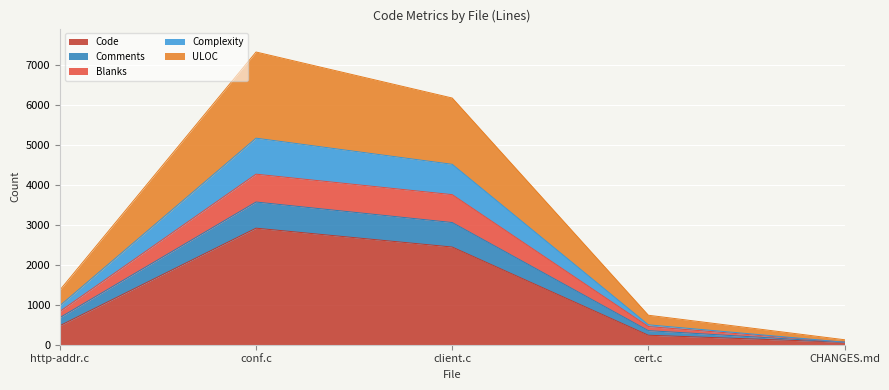

What is the label of the 1st point from the right?

CHANGES.md